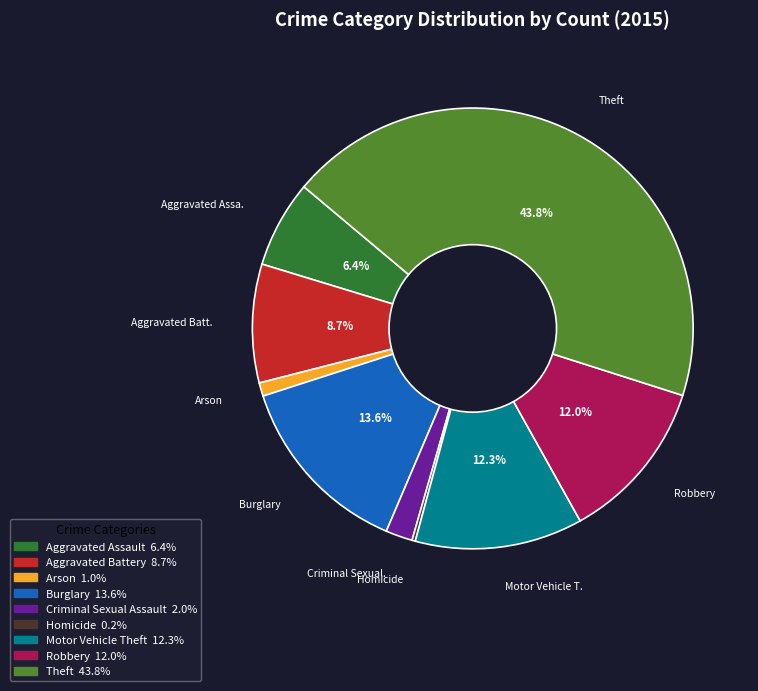

Which slice is the largest?

Theft